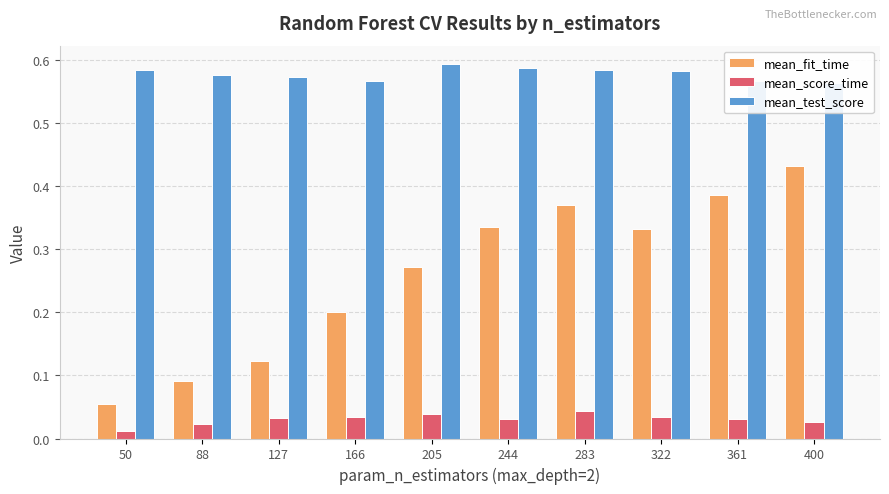

What are all the series names shown in the legend?

mean_fit_time, mean_score_time, mean_test_score